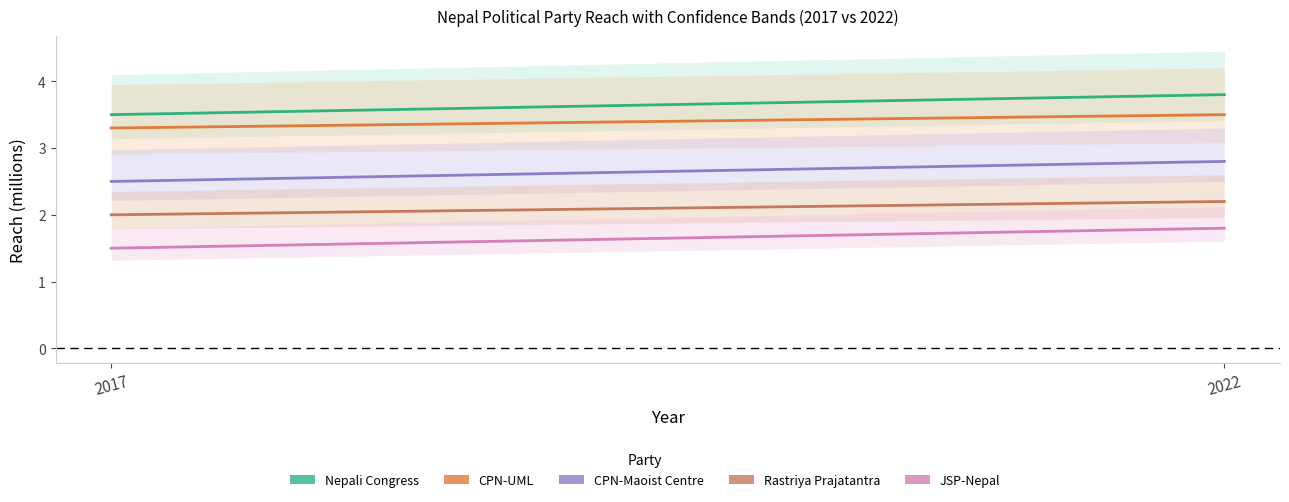

What is the sum of the CPN-Maoist Centre values at 2022 and 2017?

5.3